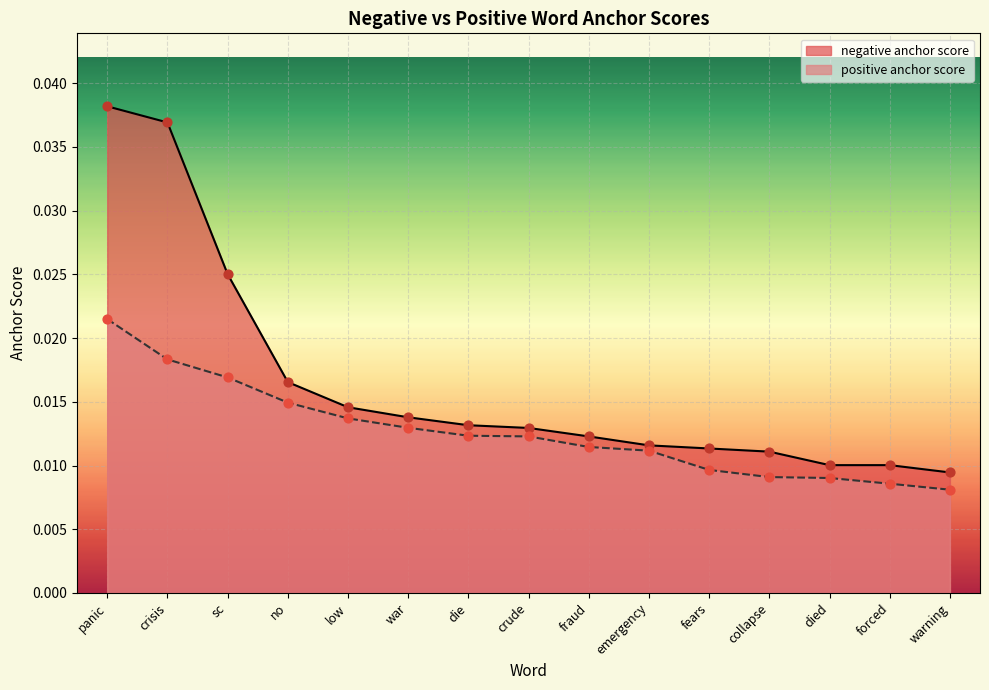

Which series reaches the minimum Y coordinate?

positive anchor score